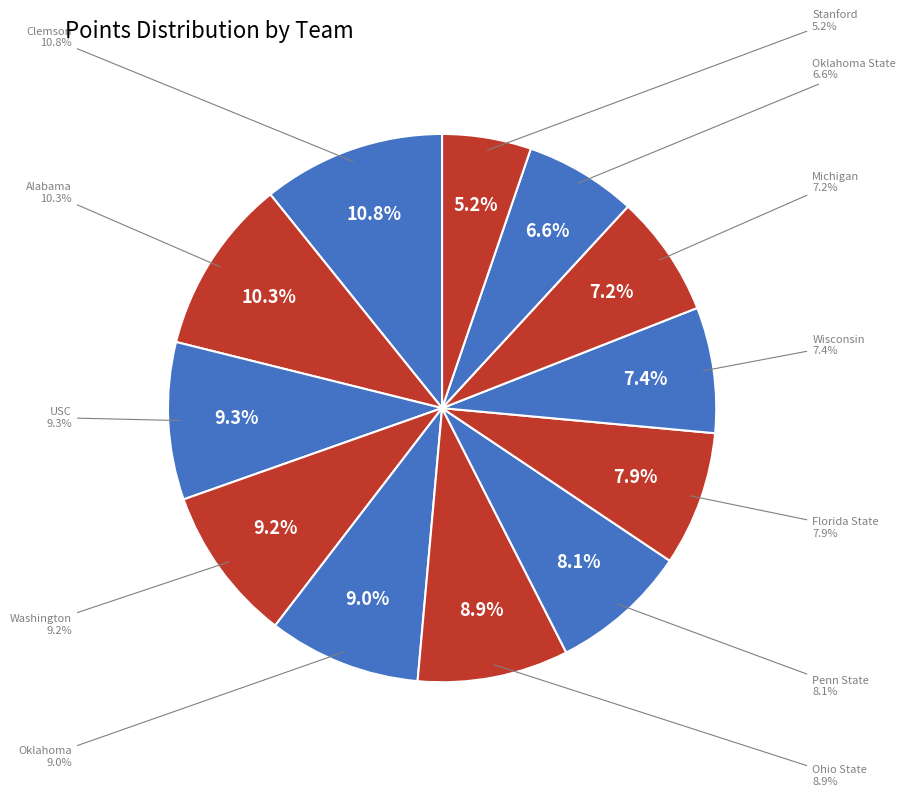

Is it true that Stanford is 1% of the pie?

False